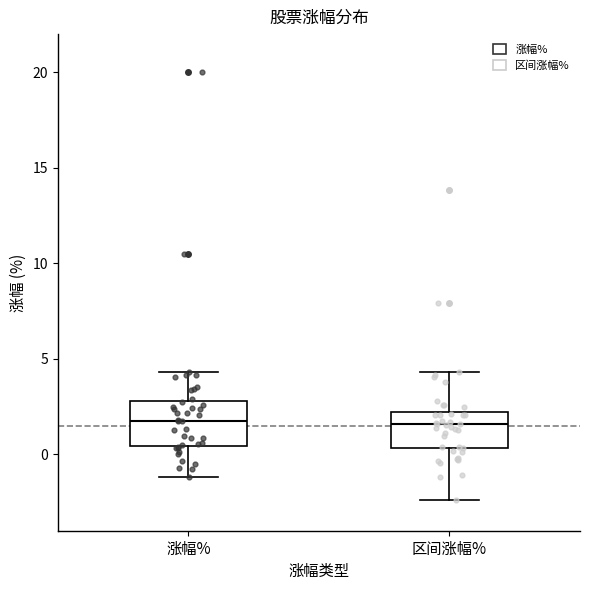

Where is the upper edge of the box for 区间涨幅% on the y-axis? The values are not printed on the chart, so give them approximately, as read against the axis.

2.0